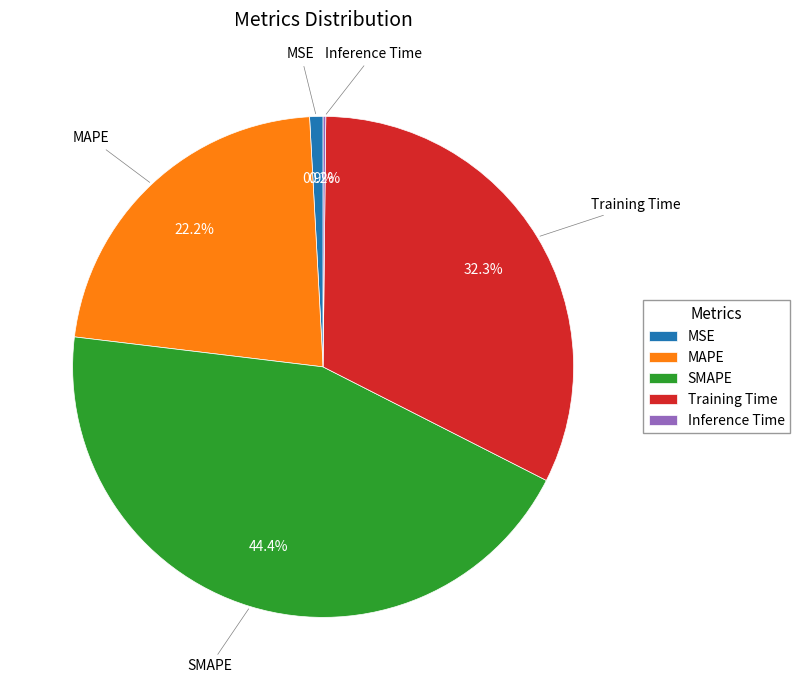

Is there any slice that represents more than half of the pie?

No